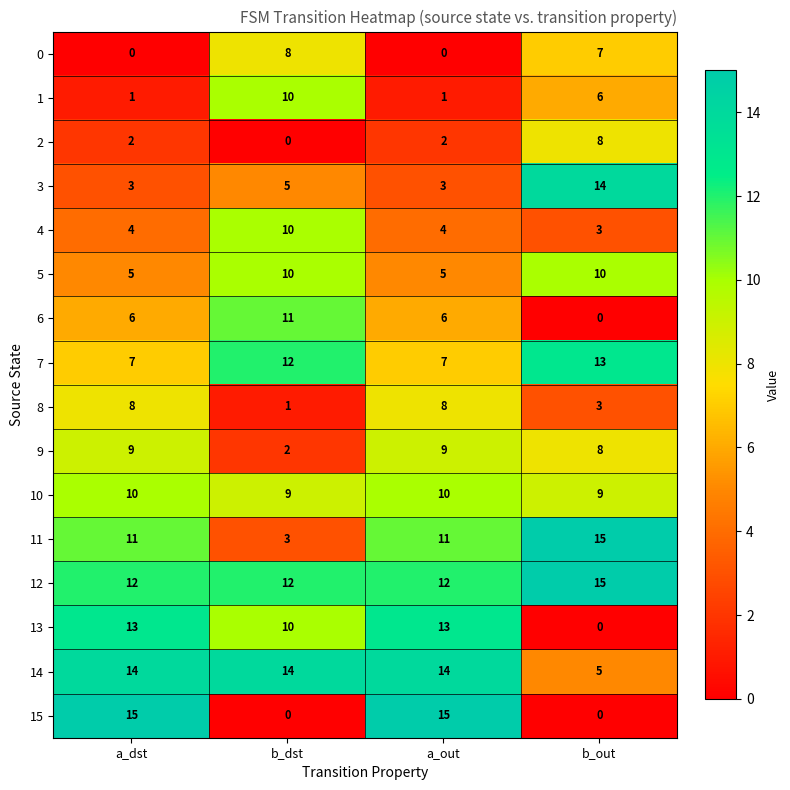

Is it true that 12 equals 20 at b_out?

False